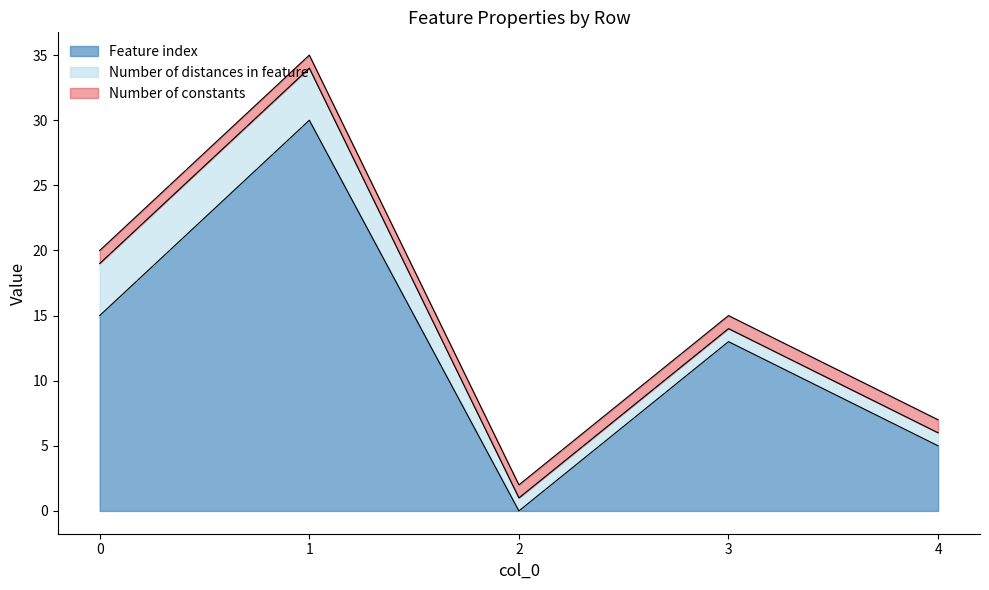

Which series has the widest spread of values?

Feature index